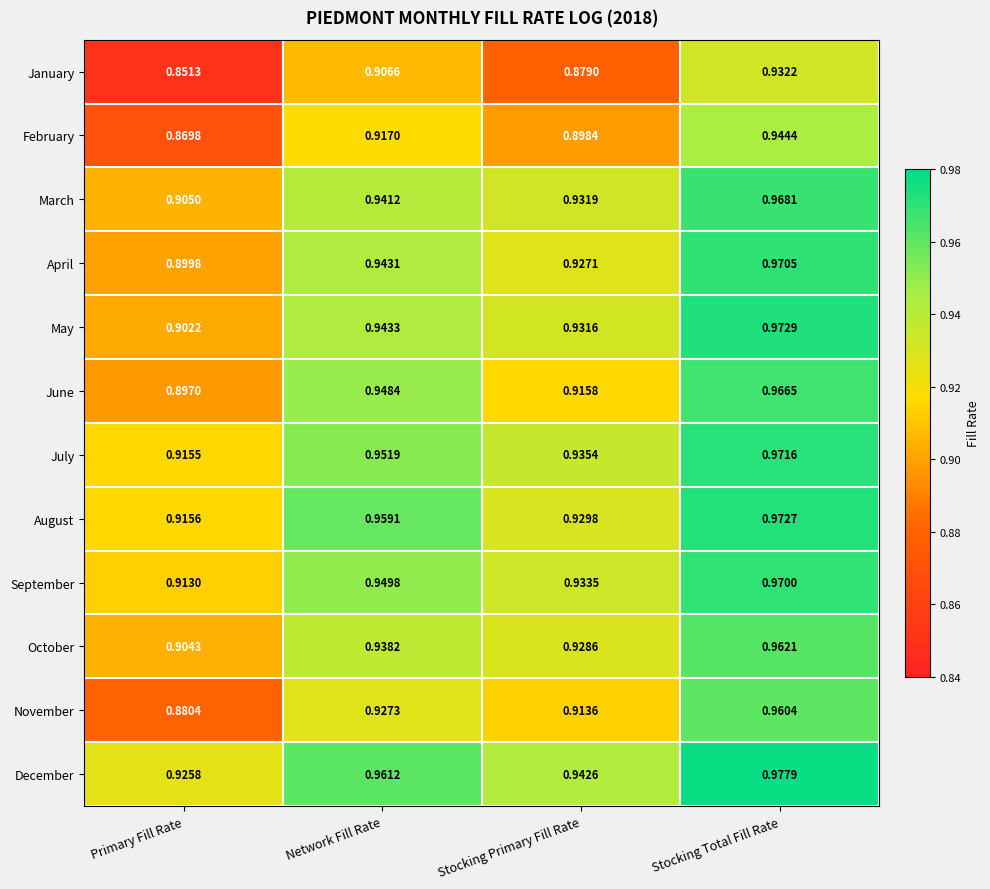

At which category does the chart reach its minimum across all series?

Primary Fill Rate